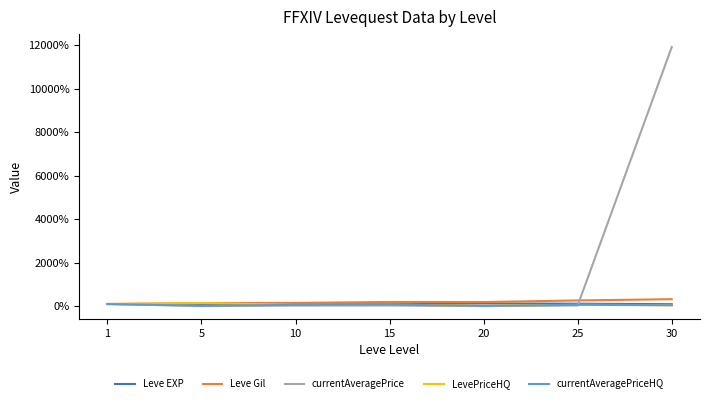

Read the LevePriceHQ value at 30.

43.9